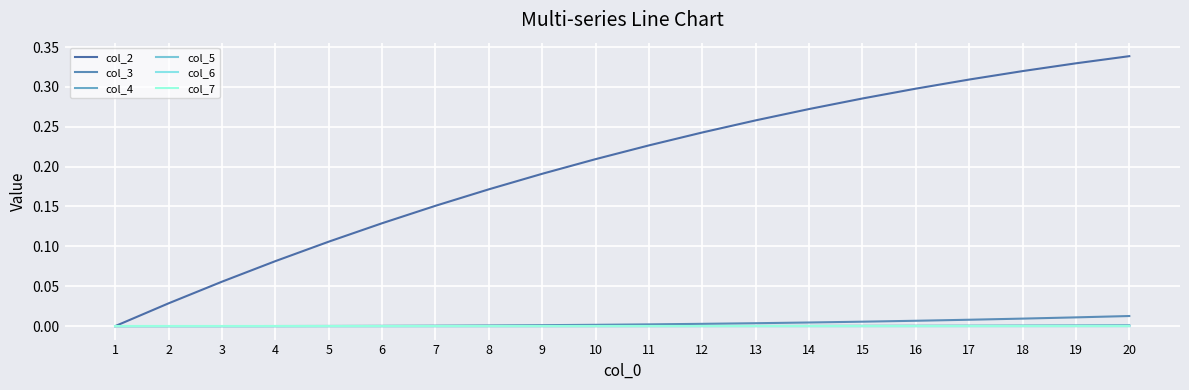

What are all the series names shown in the legend?

col_2, col_3, col_4, col_5, col_6, col_7